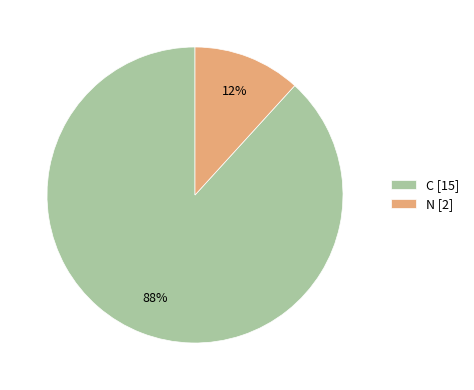

Is it true that N is 33% of the pie?

False